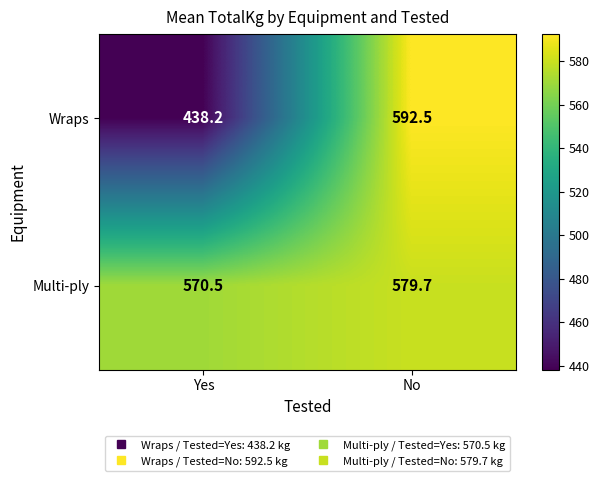

What is the difference between the Wraps values at Yes and No?

154.3